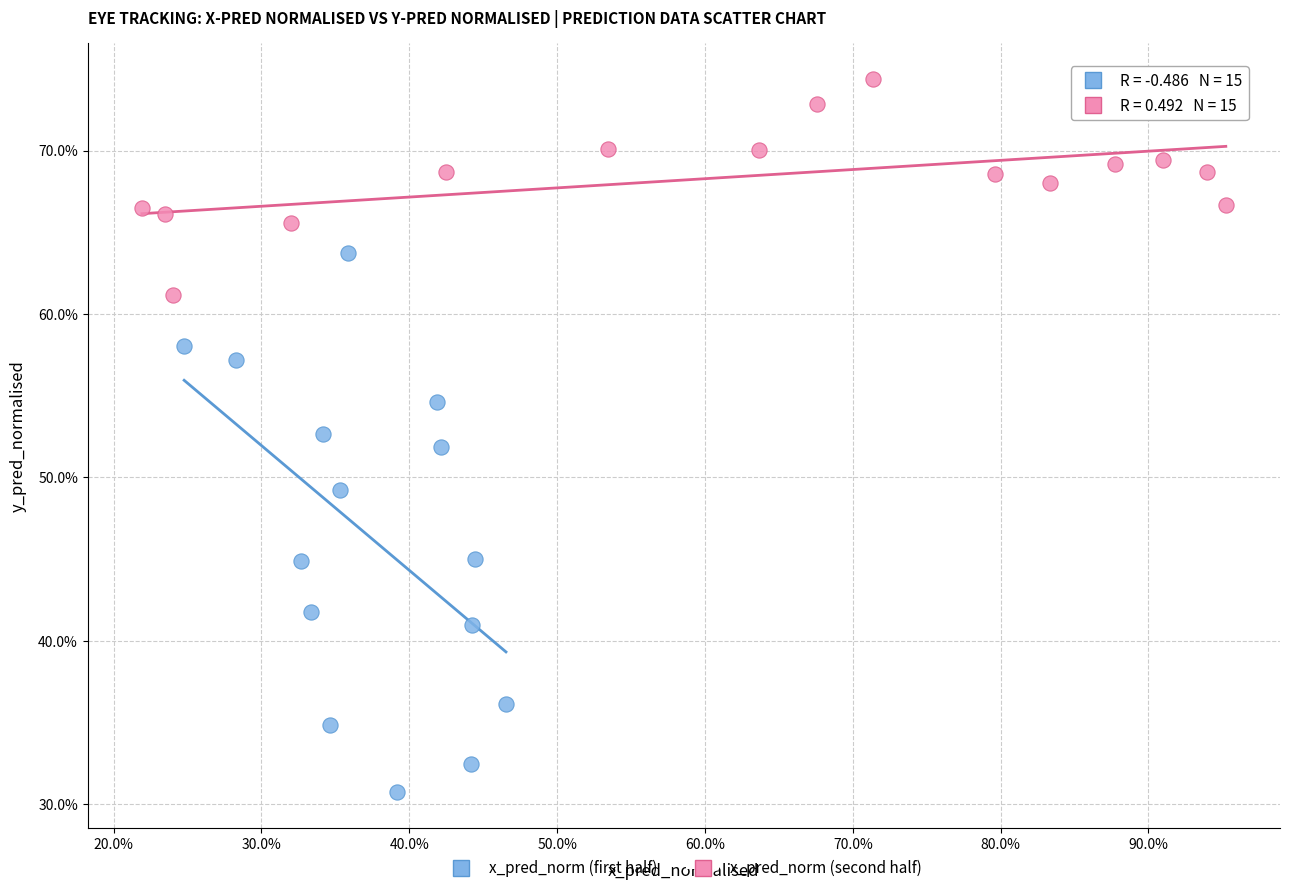

Which series reaches the maximum Y coordinate?

x_pred_norm (second half)